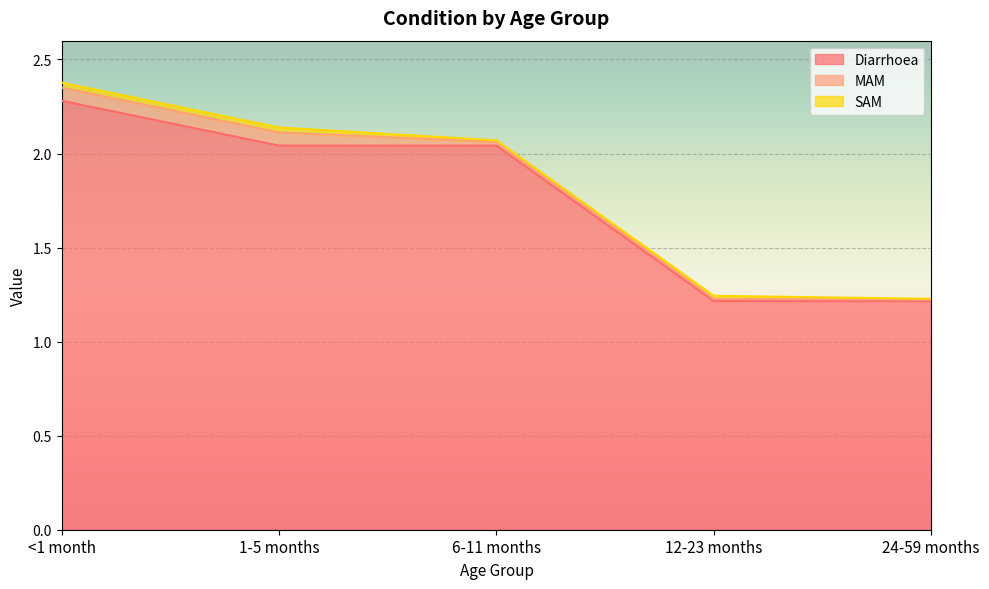

What position from the left is 24-59 months?

5